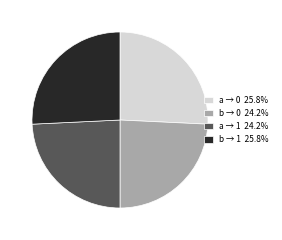

Is there any slice that represents more than half of the pie?

No